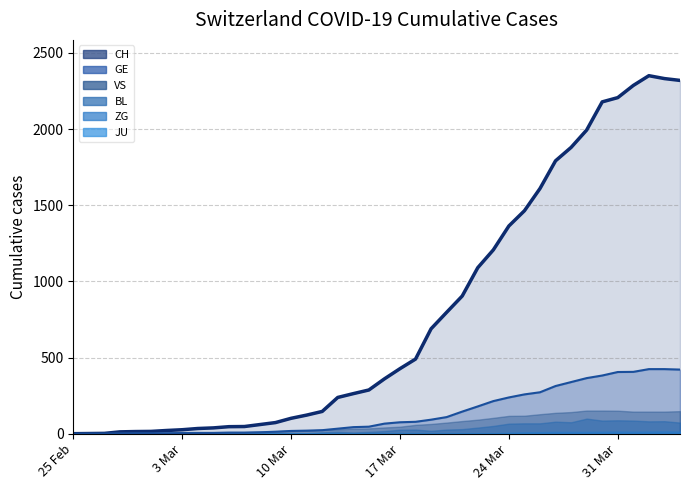

What is the label of the 34th point from the left?

2020-03-29